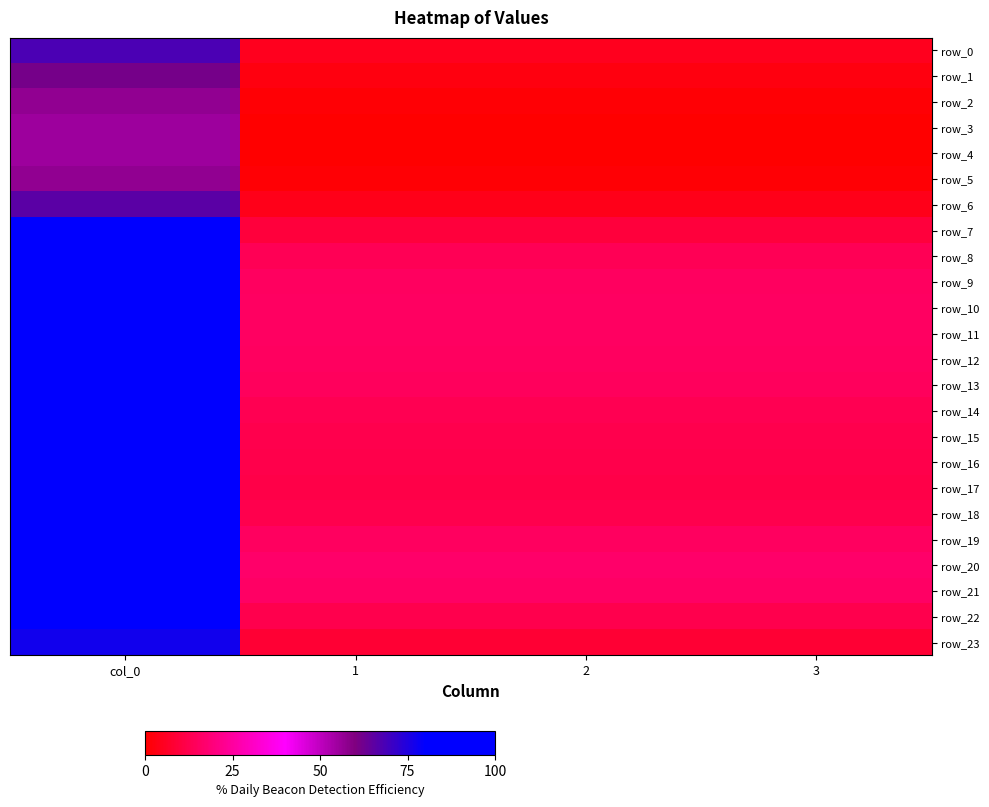

True or false: row_13 has a value of 20.9 at 3.

False